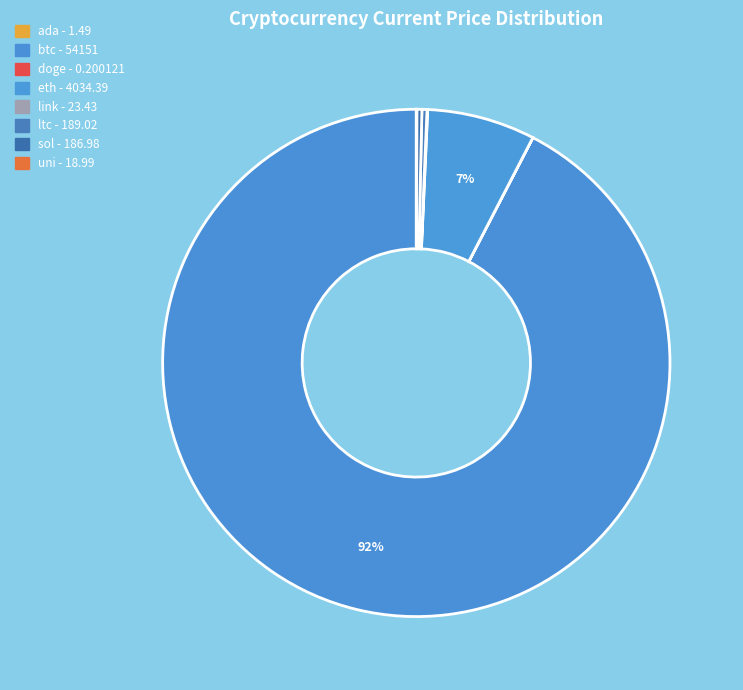

What is the smallest slice in the pie chart?

doge